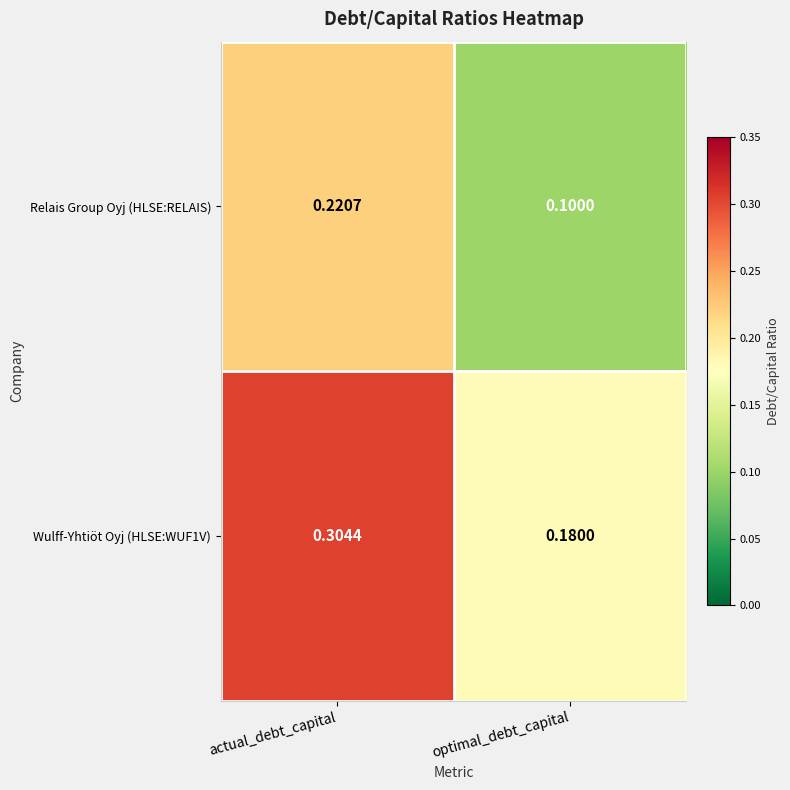

At which category is the sum across all series the highest?

actual_debt_capital